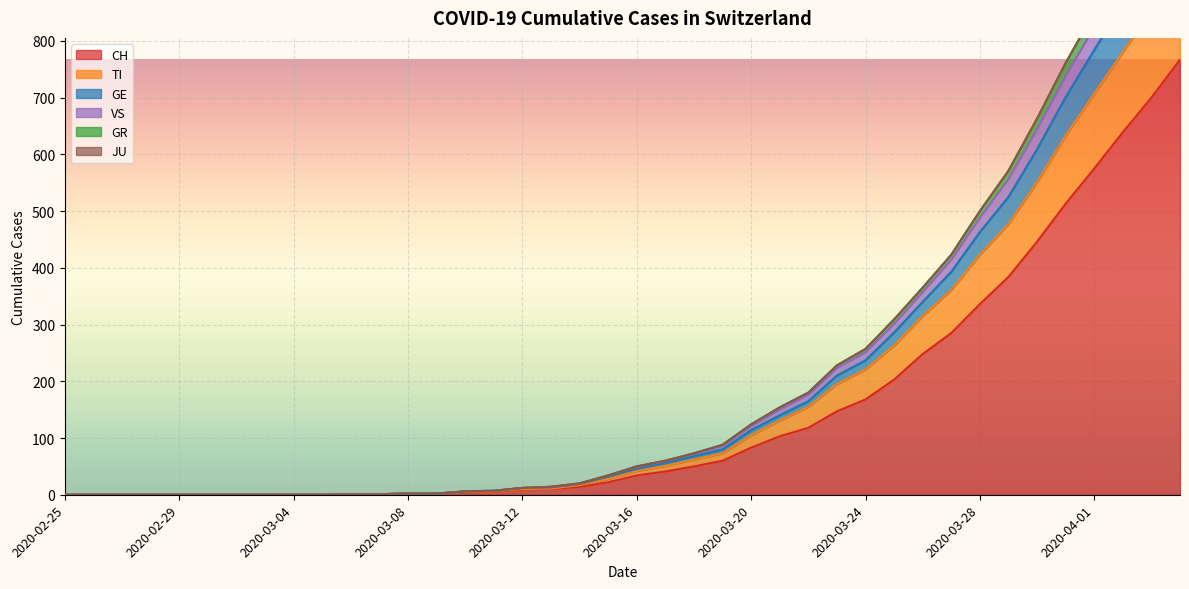

The value of CH at 2020-02-29 is 517. True or false?

False